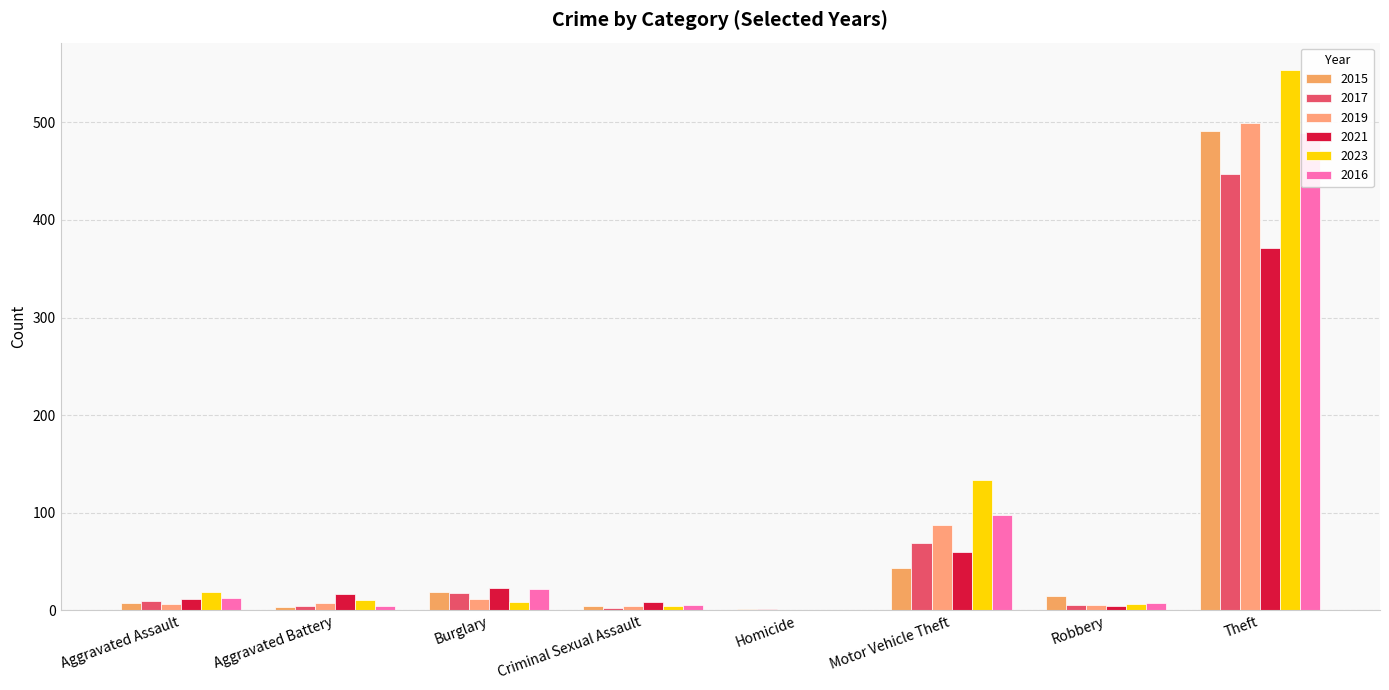

What is the average value of the 2017 series?

70